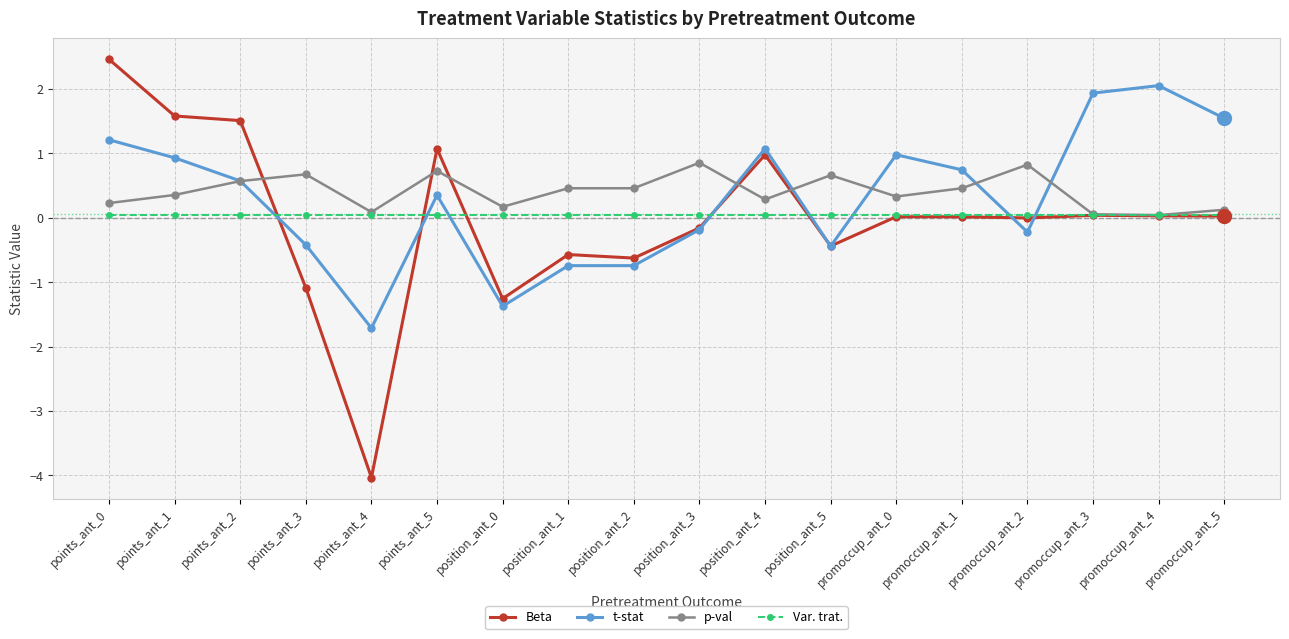

What are all the series names shown in the legend?

Beta, t-stat, p-val, Var. trat.